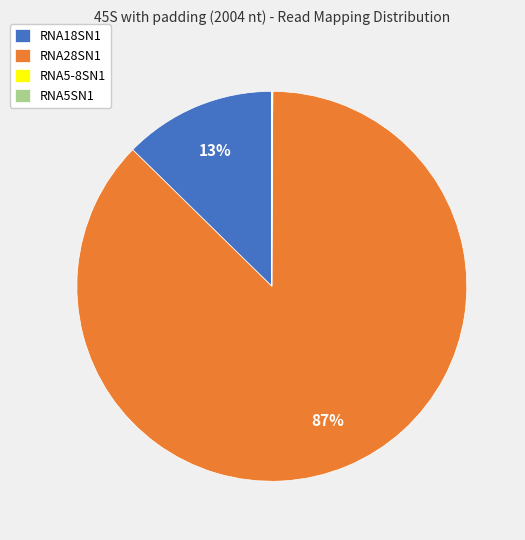

To the nearest percent, what portion does RNA28SN1 represent?

87%